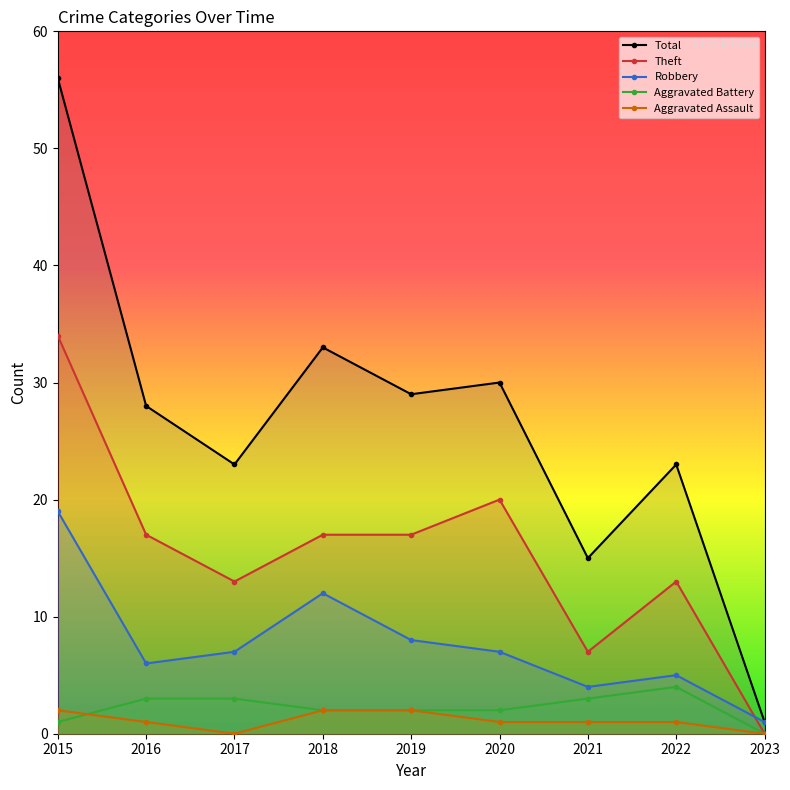

What are all the series names shown in the legend?

Total, Theft, Robbery, Aggravated Battery, Aggravated Assault